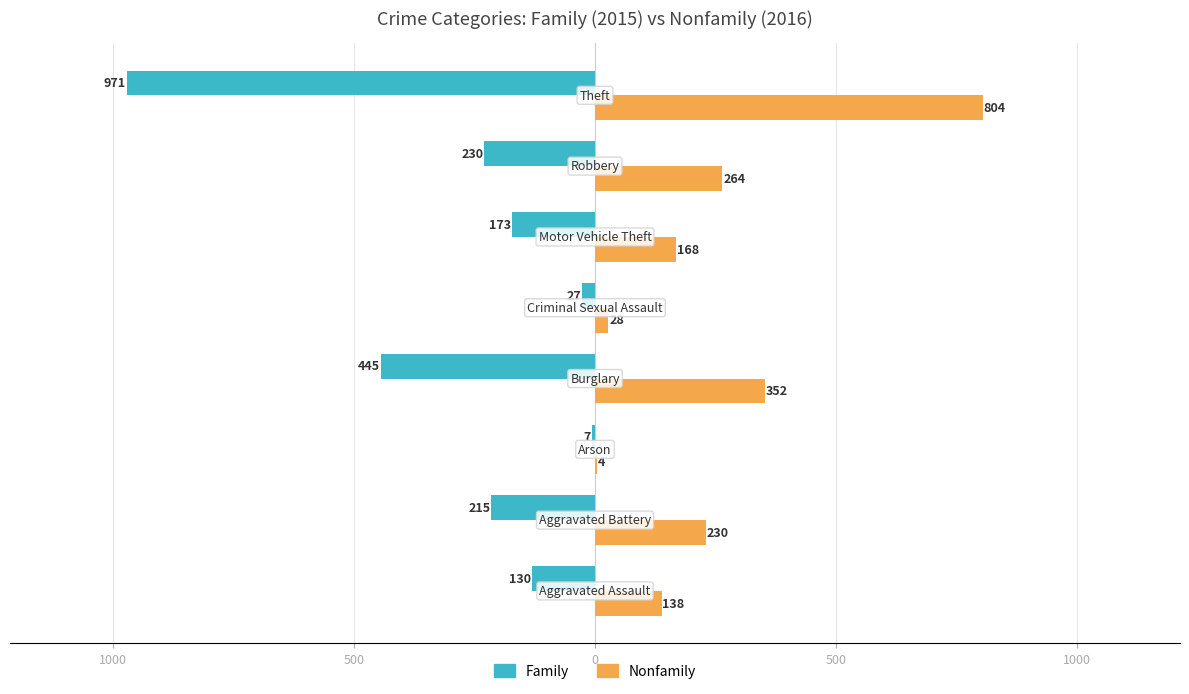

What are all the series names shown in the legend?

Family, Nonfamily